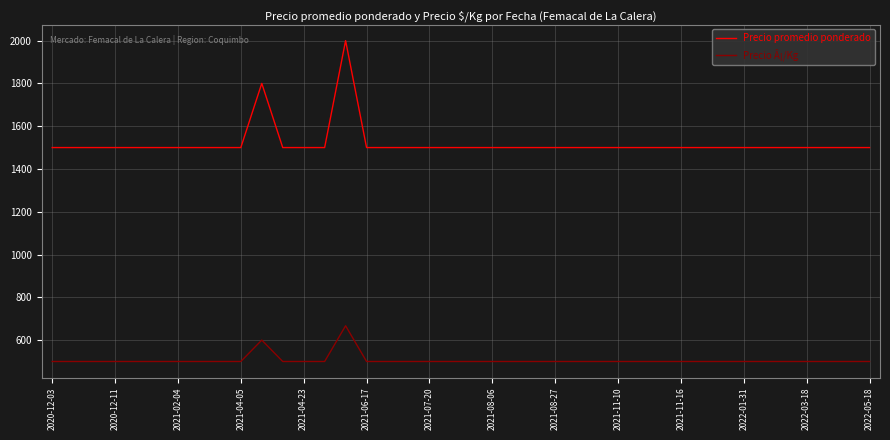

Is this an area chart (filled region under the line)?

No